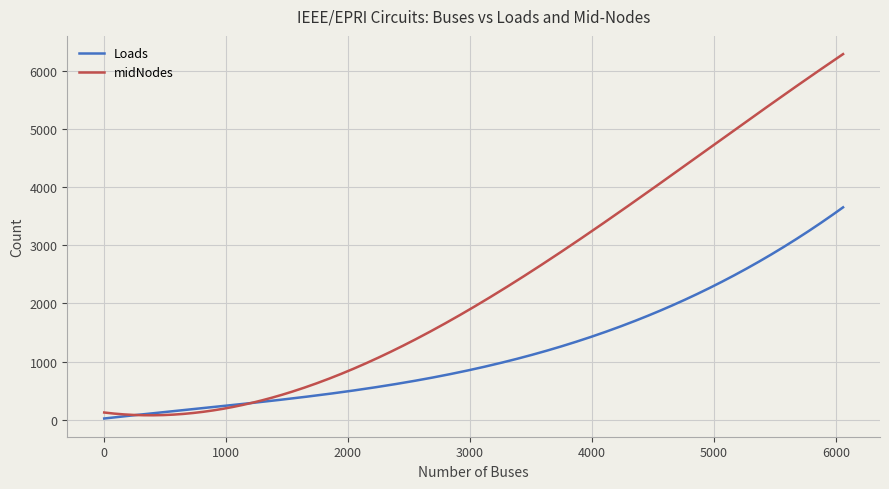

What is the maximum value for midNodes?

6290.5